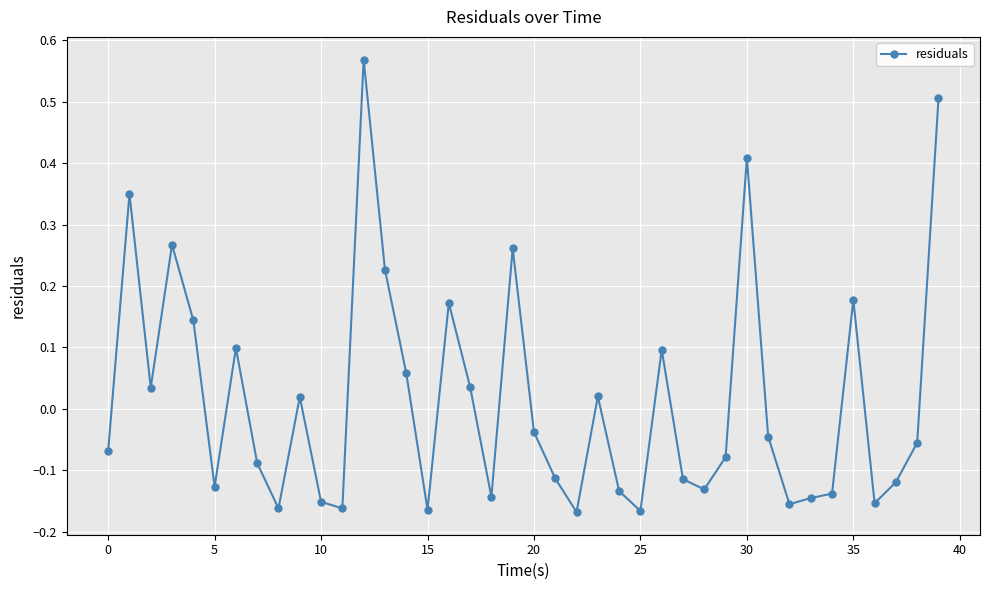

What is the difference between the second highest and second lowest values?

0.7